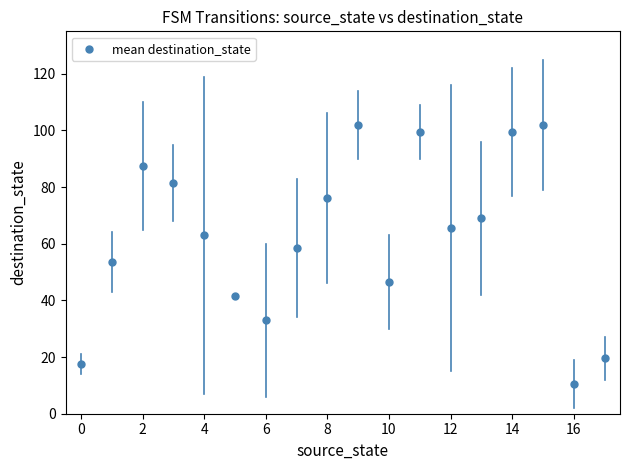

What is the range of Y values (max minus min)?

91.5